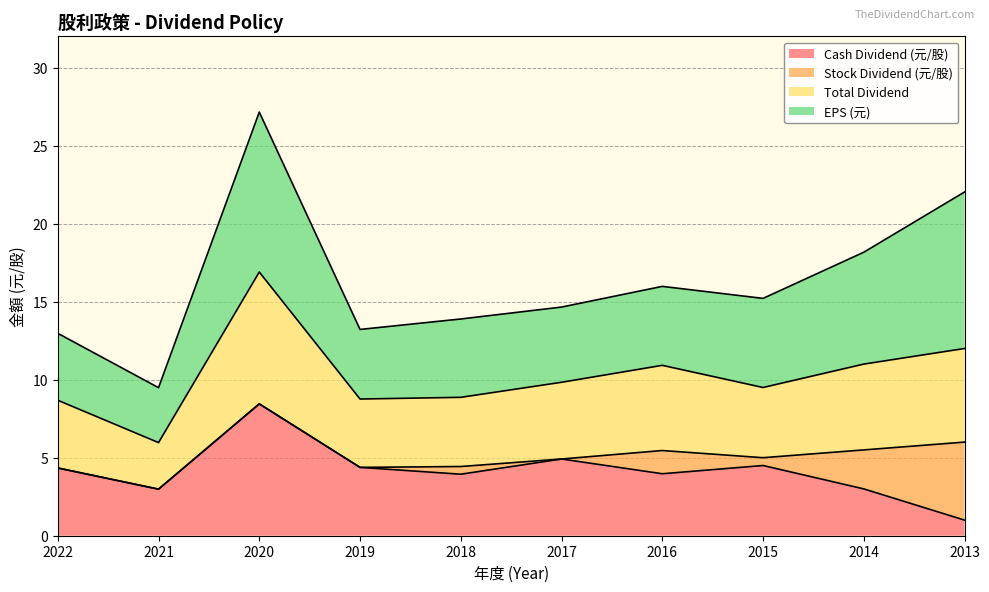

The Total Dividend series shows 12.0 at 2013. True or false?

True